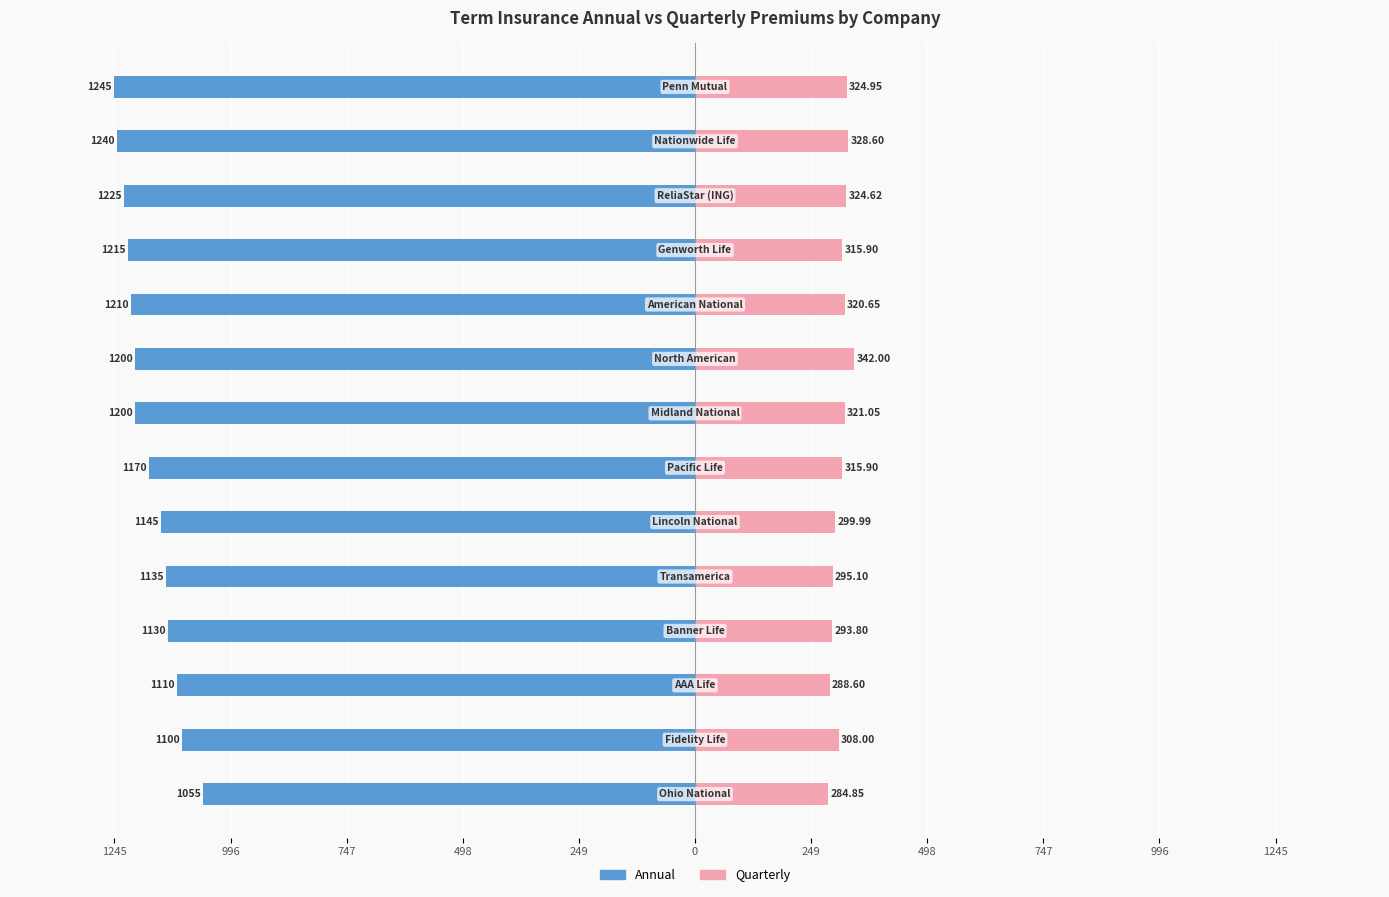

How many values in the Annual series are below -1170?

7